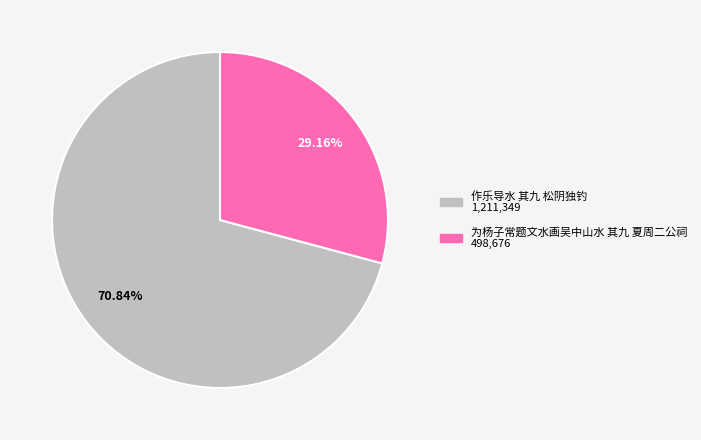

Is the sum of 为杨子常题文水画吴中山水 其九 夏周二公祠 and 作乐导水 其九 松阴独钓 greater than half?

Yes